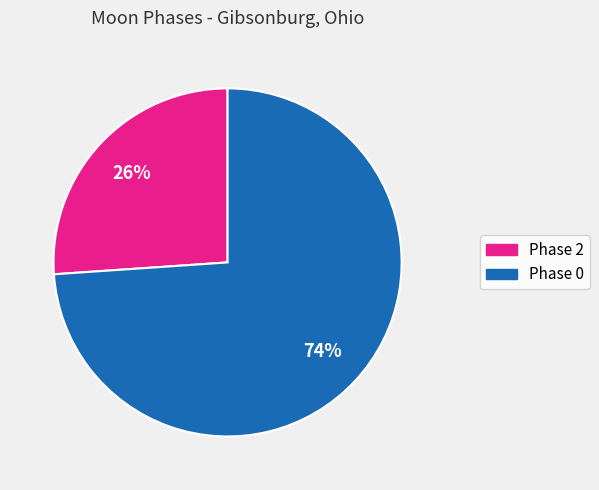

Is there any slice that represents more than half of the pie?

Yes